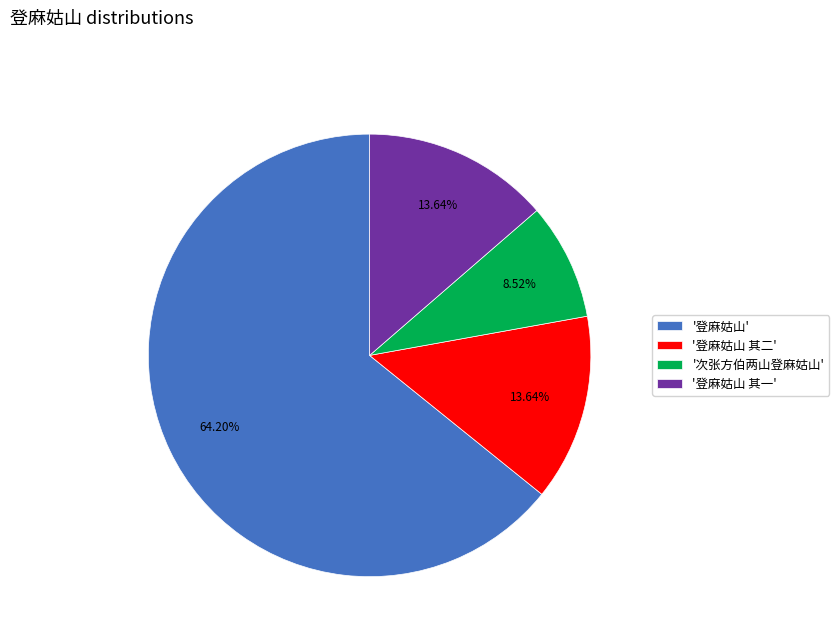

Which slice is the smallest?

'次张方伯两山登麻姑山'